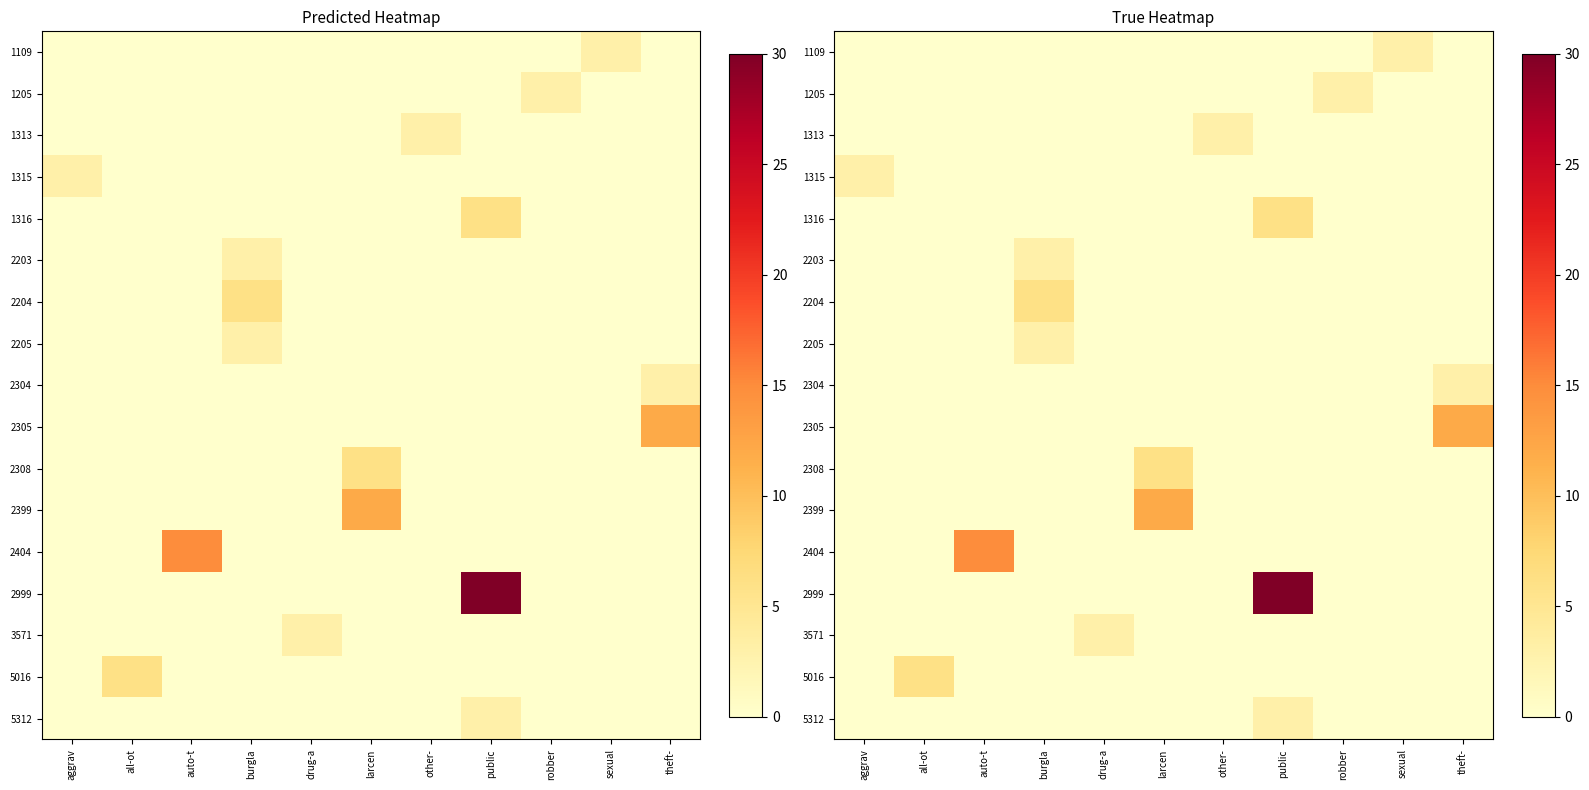

Which has a higher value, burgla or auto-t?

burgla